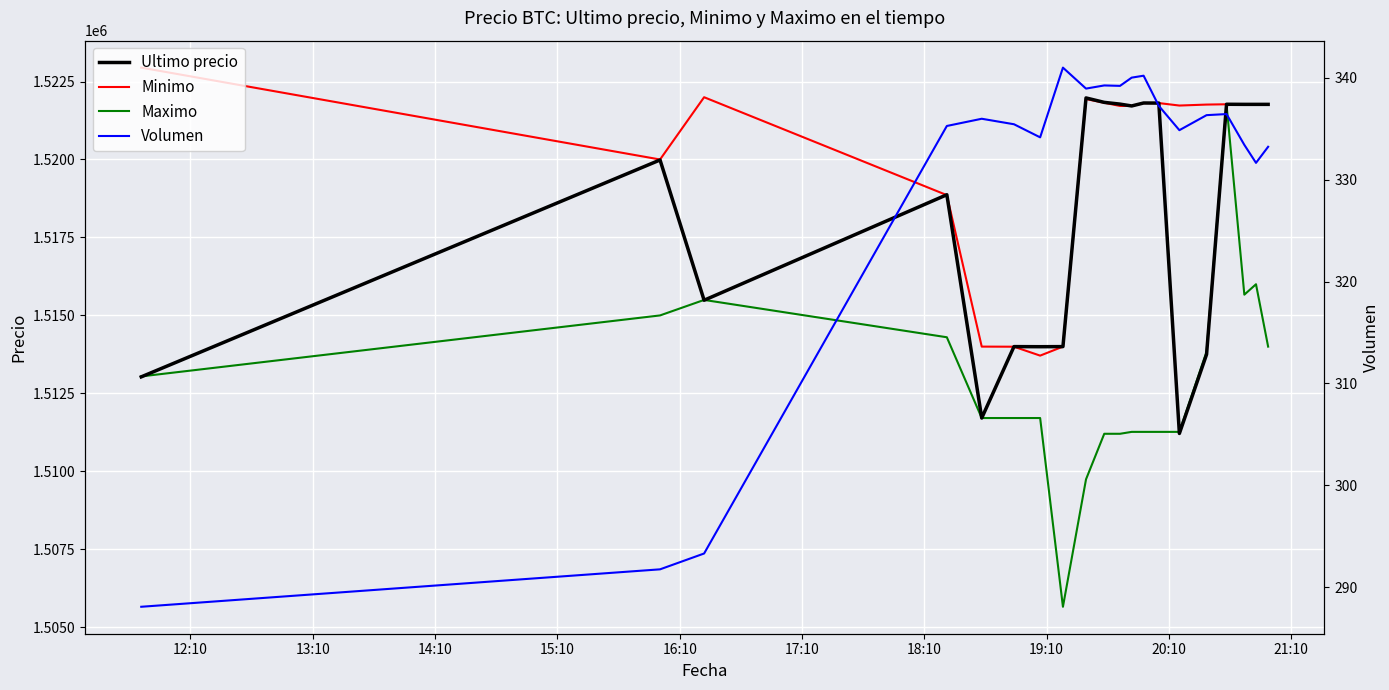

In Ultimo precio, how many points are higher than both neighbors (excluding endpoints)?

6